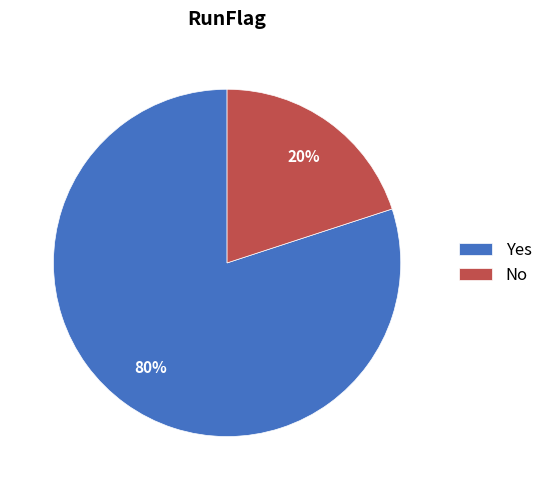

True or false: Yes accounts for 80% of the total.

True